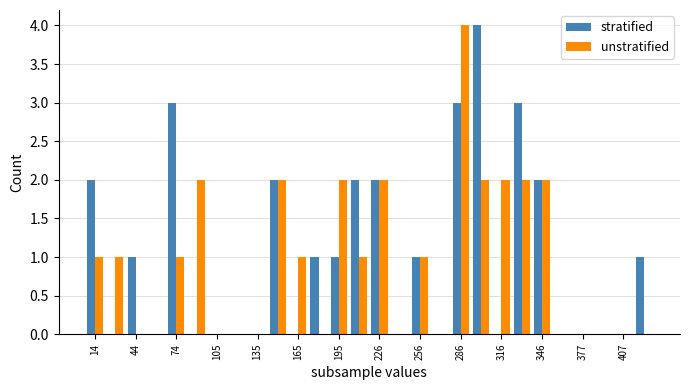

Which category has the lowest value in the stratified series?

44